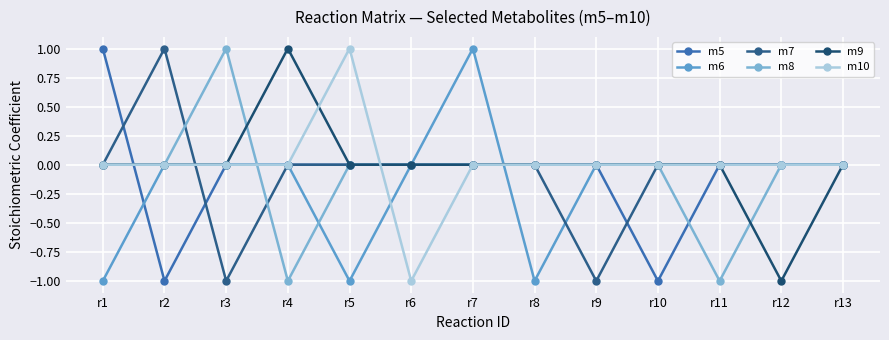

At which label is m6 closest to 0?

r2